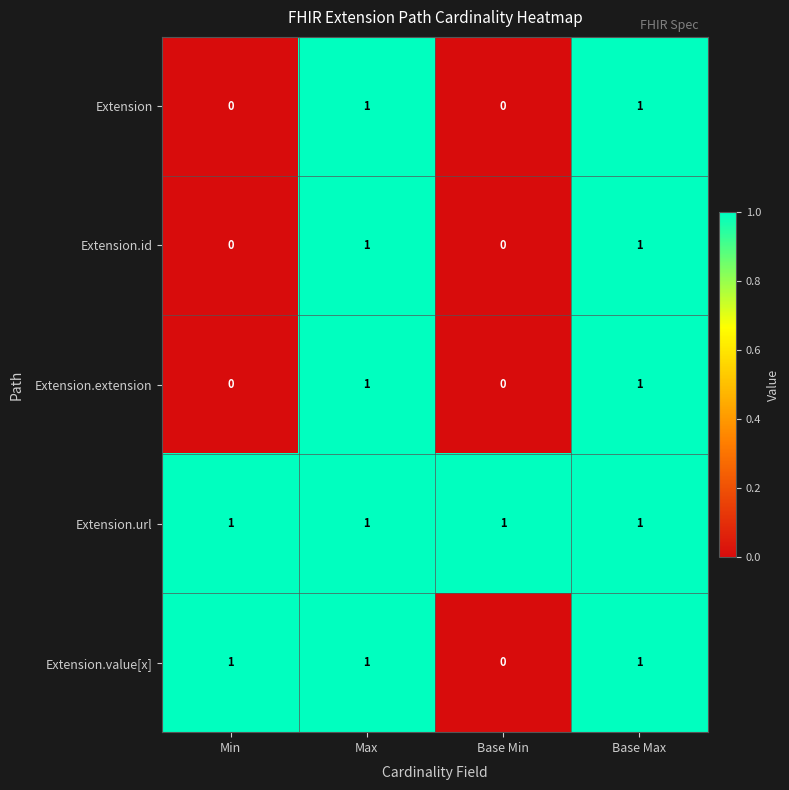

What is the sum of all Extension.value[x] values?

3